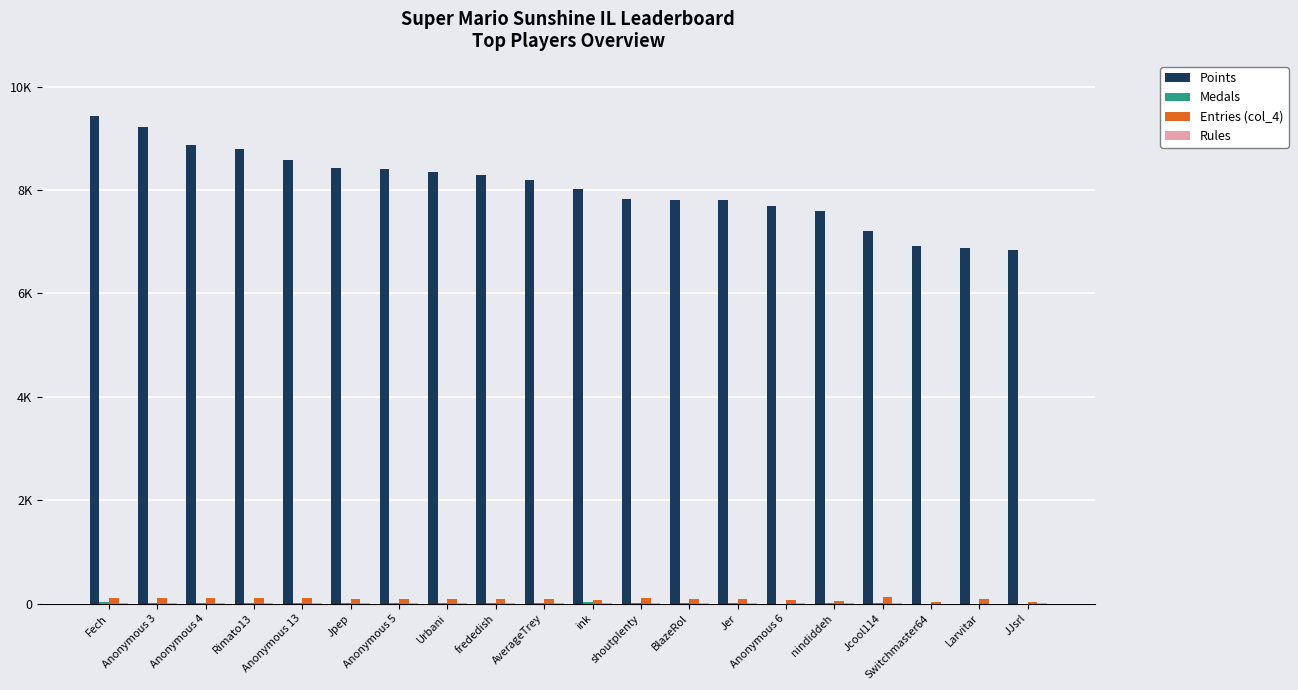

What is the difference between the maximum and minimum values in the Points series?

2597